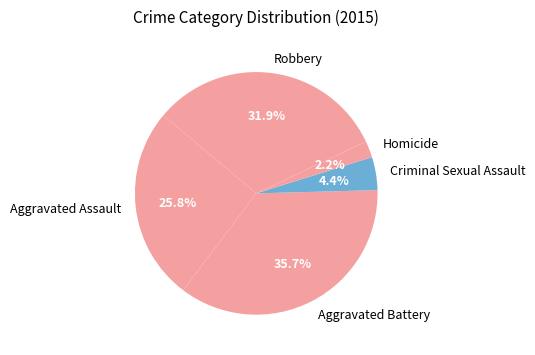

What percentage is NOT represented by Criminal Sexual Assault?

95.6%